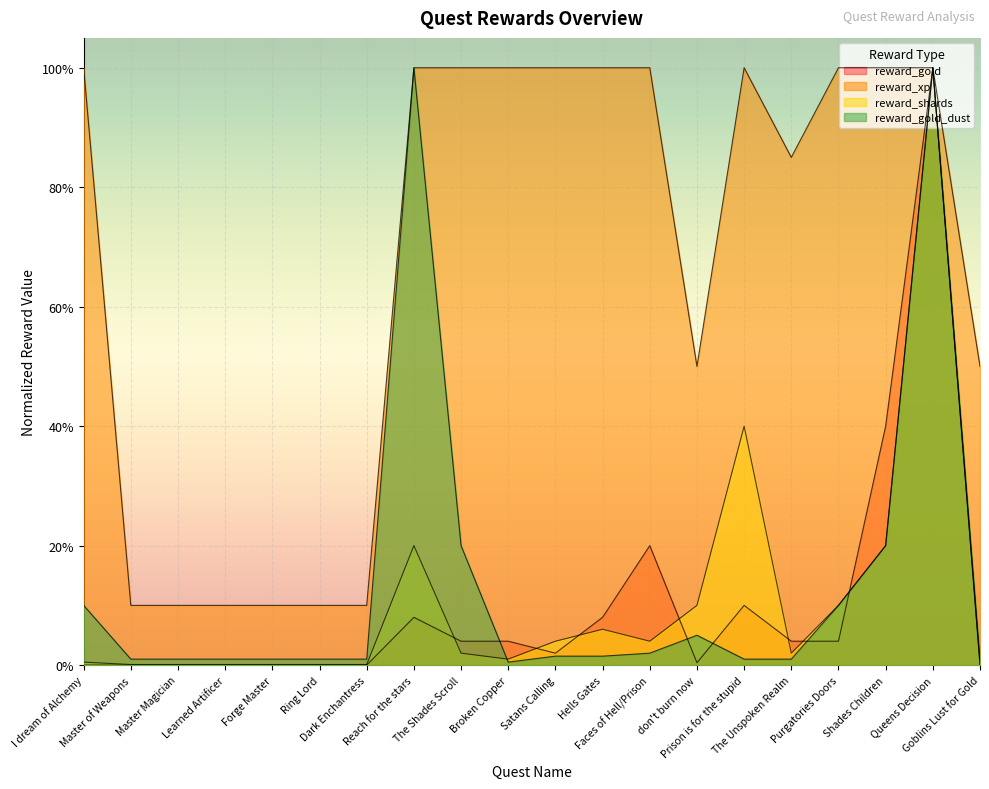

What is the label of the 7th point from the right?

don't burn now